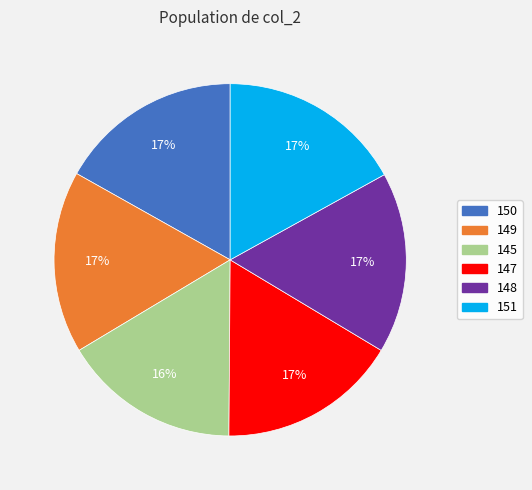

To the nearest percent, what is the combined percentage of 151 and 148?

34%